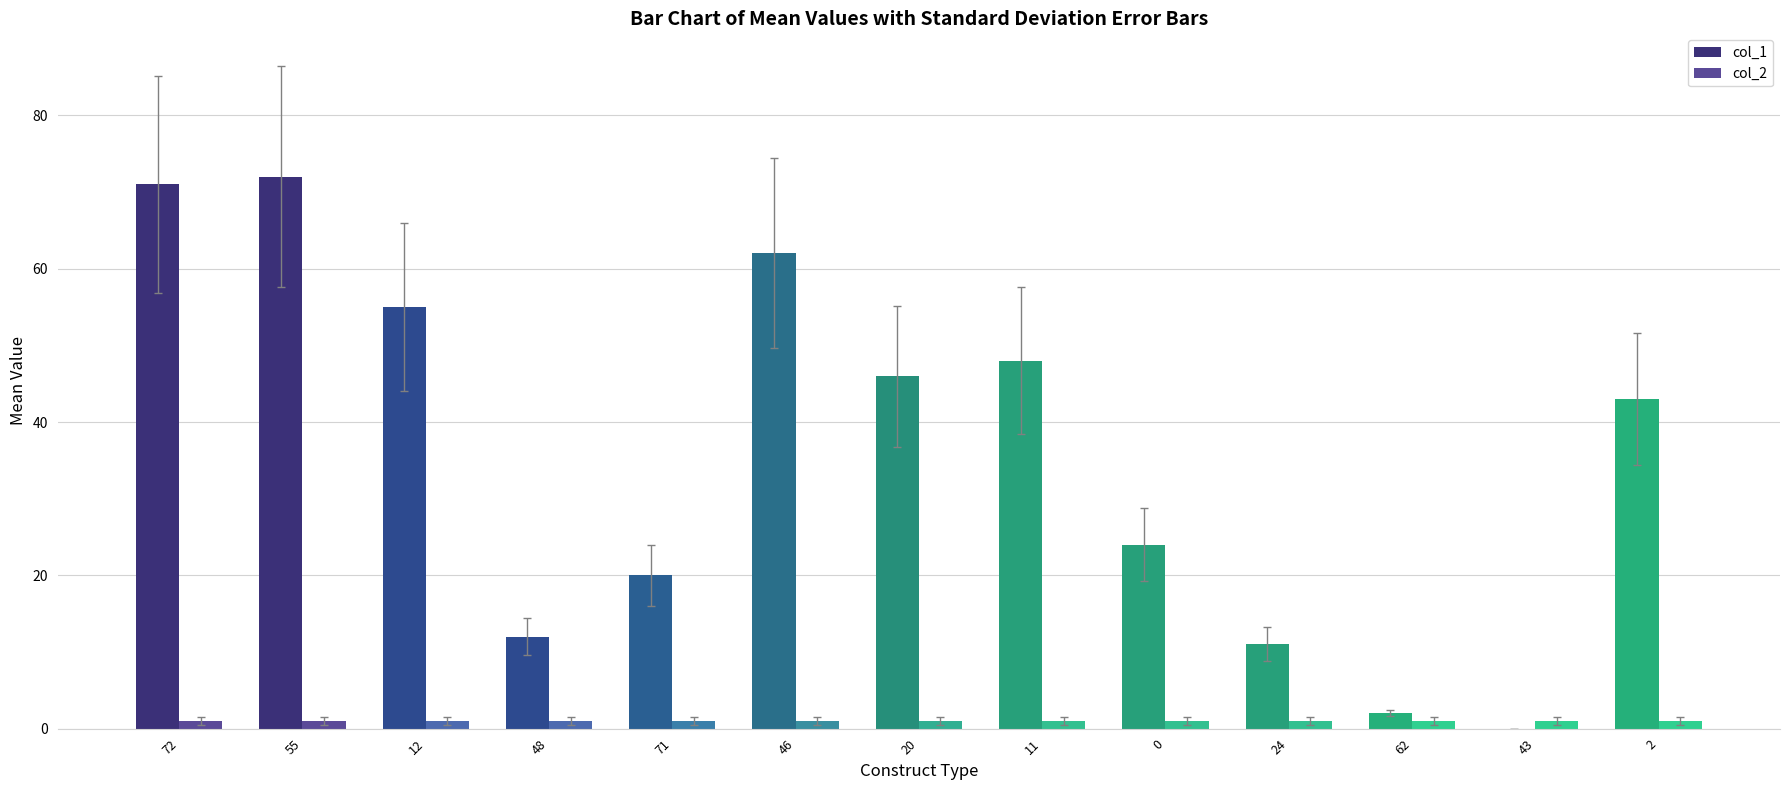

Reading left to right, extract all data points from this chart.

col_1: 71	72	55	12	20	62	46	48	24	11	2	0	43
col_2: 1	1	1	1	1	1	1	1	1	1	1	1	1